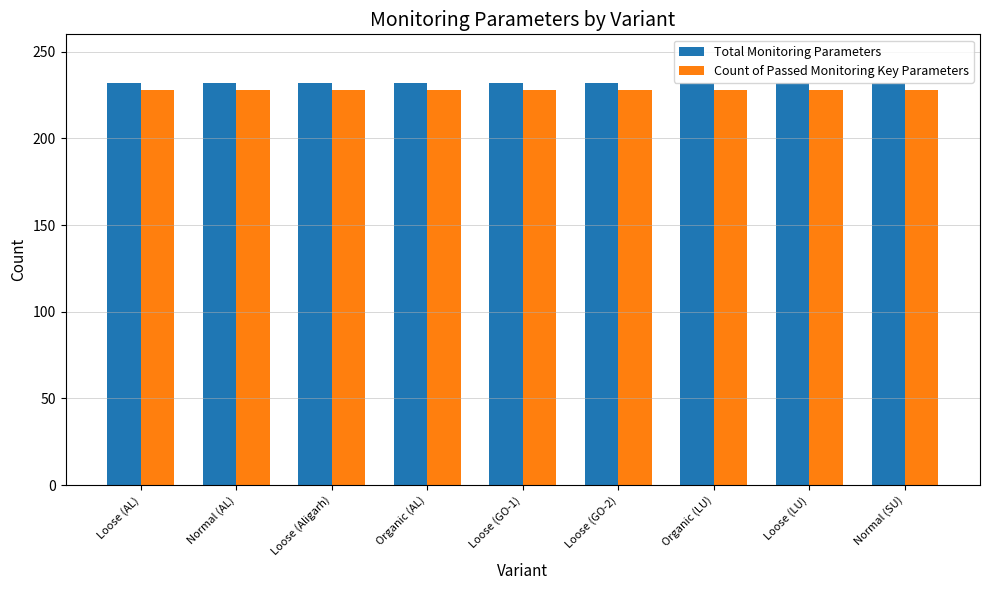

What is the sum of all Total Monitoring Parameters values?

2088